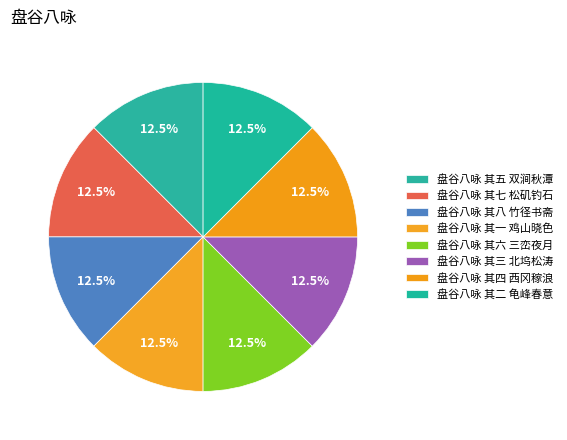

The 盘谷八咏 其八 竹径书斋 slice represents 1% of the pie. True or false?

False